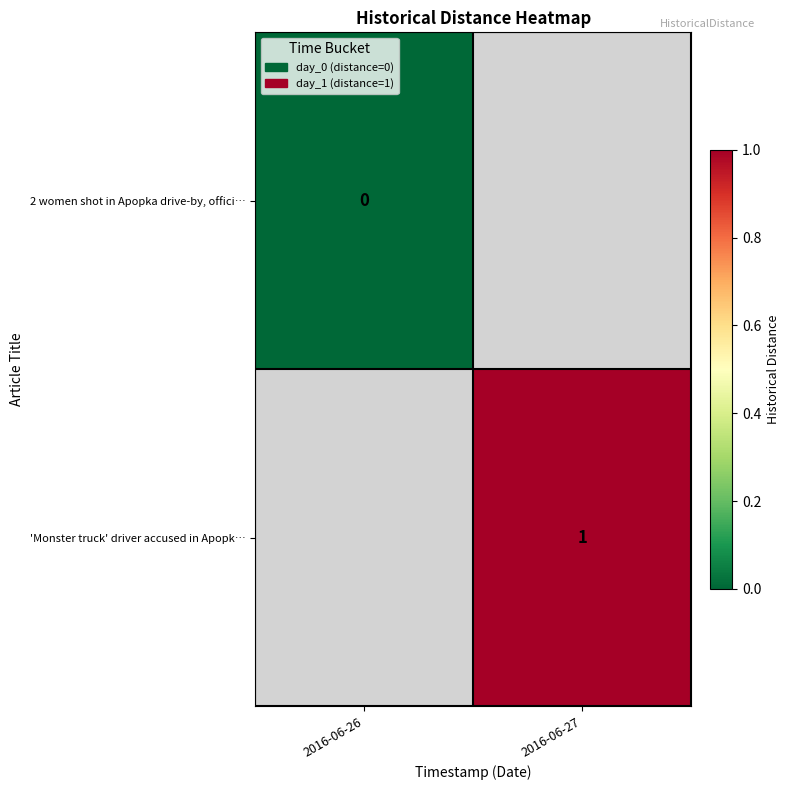

Is the value of 2 women shot in Apopka drive-by, offici… at 2016-06-26 greater than the value of 'Monster truck' driver accused in Apopk… at 2016-06-27?

No